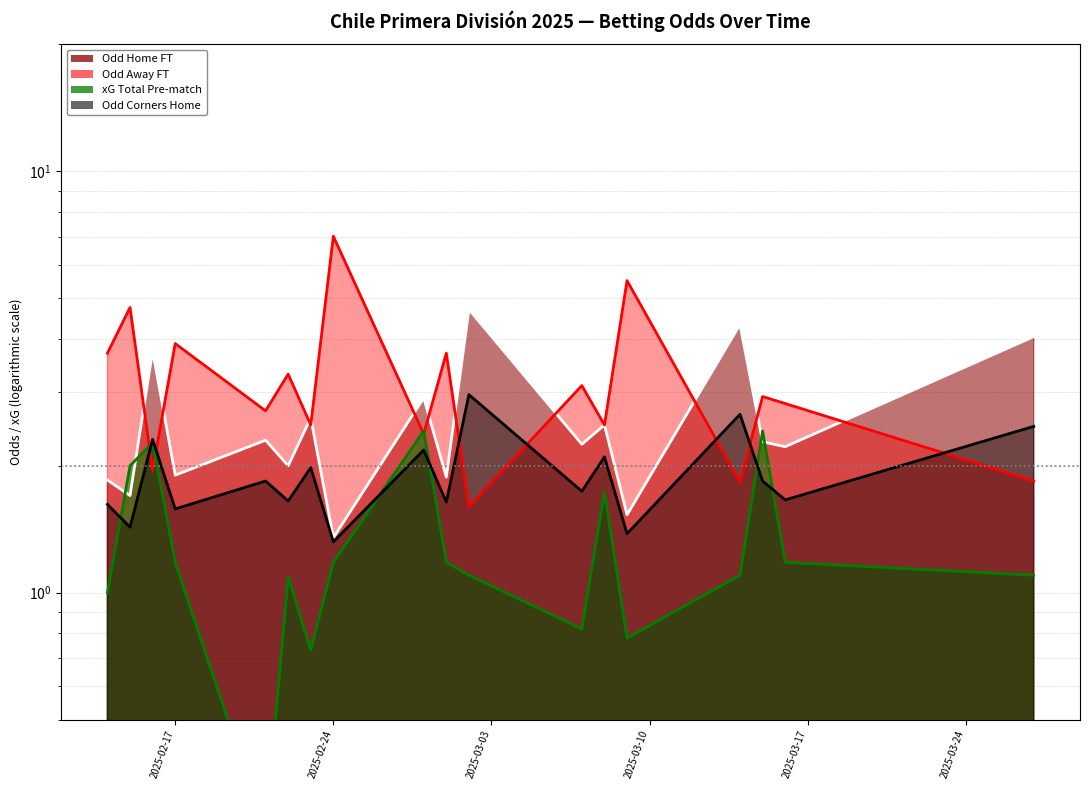

Is it true that XG_Total_Pre equals 1.1 at 2025-03-02?

True